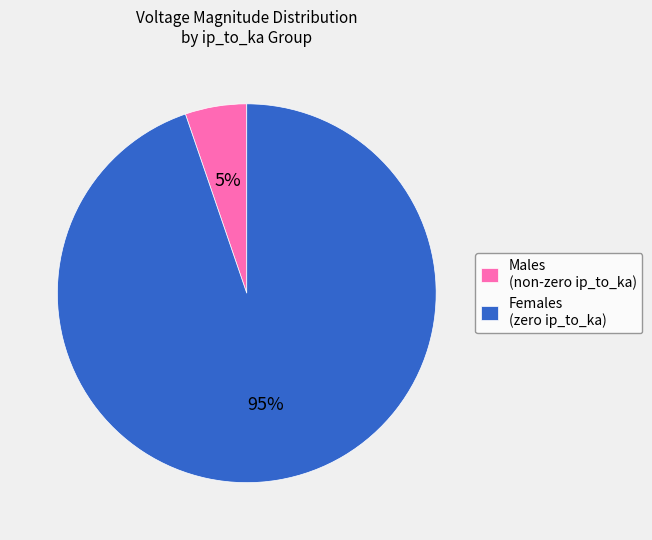

Which has a higher value, Males (non-zero ip_to_ka) or Females (zero ip_to_ka)?

Females (zero ip_to_ka)